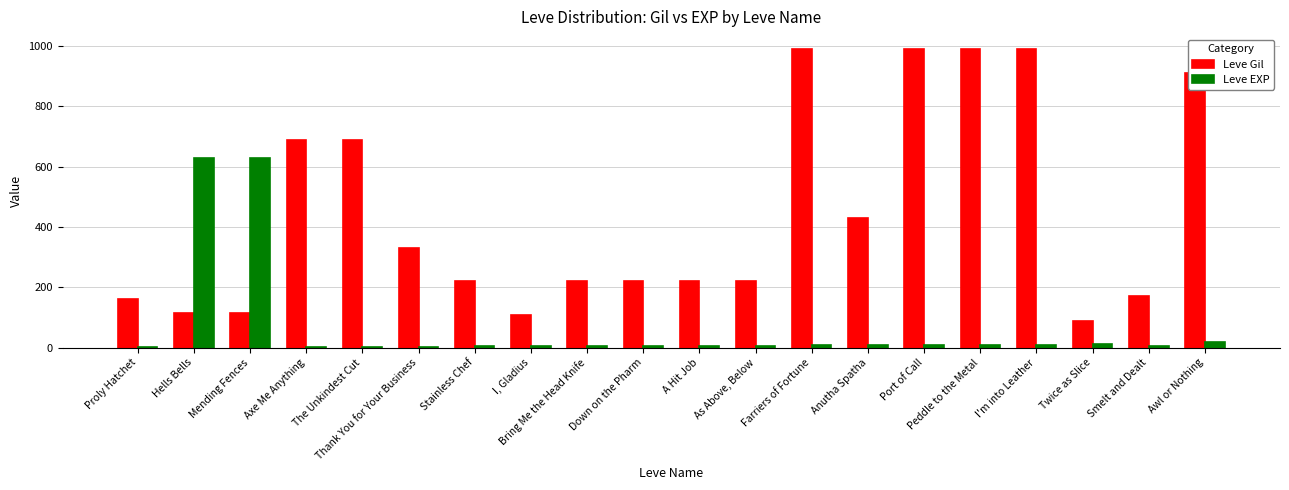

What is the highest value of the Leve Gil series?

990